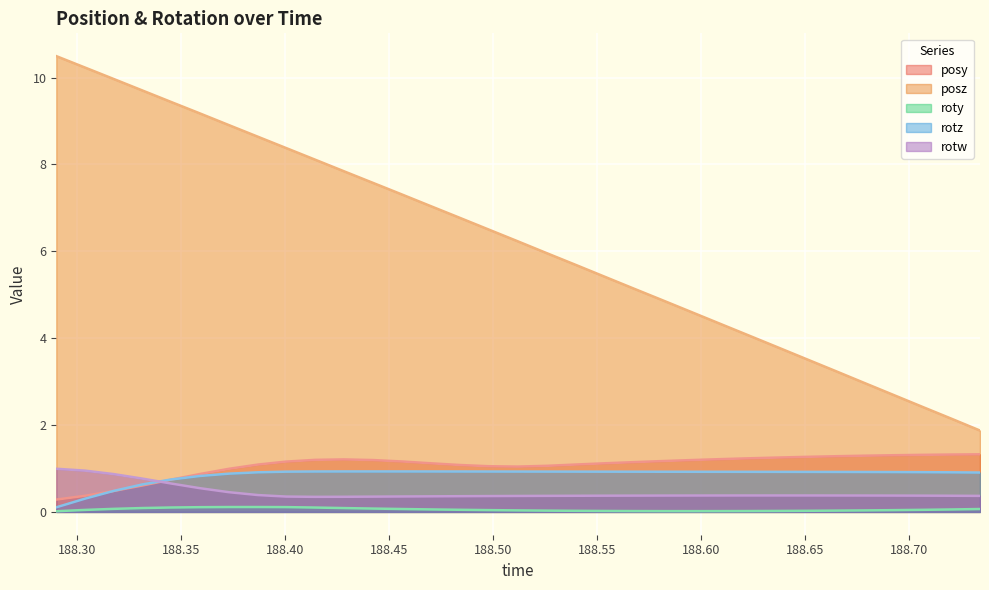

What position from the left is 188.6783?

29